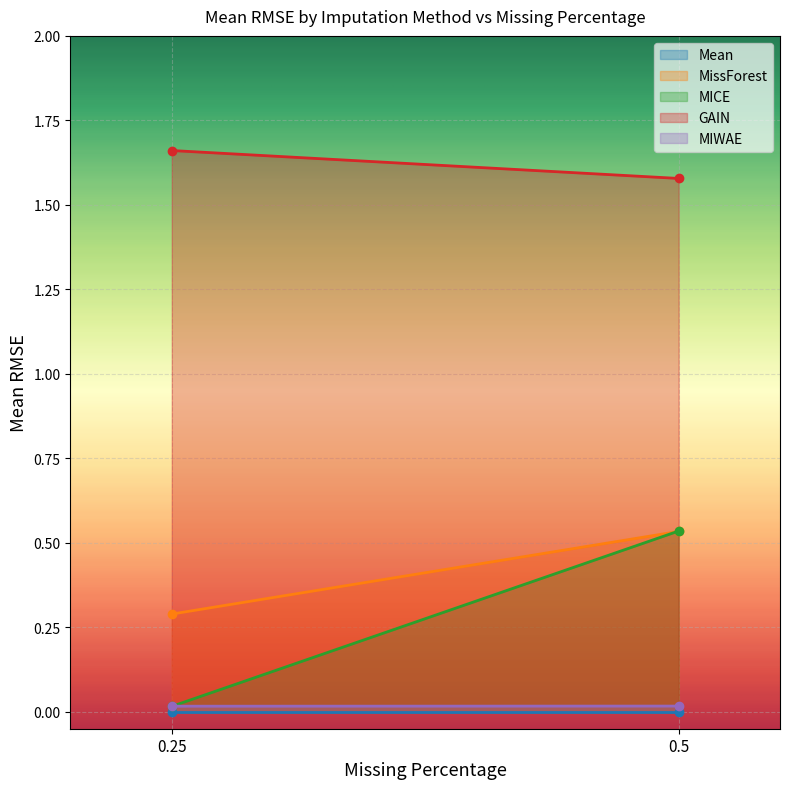

What is the difference between the highest and lowest values at 0.25?

1.7